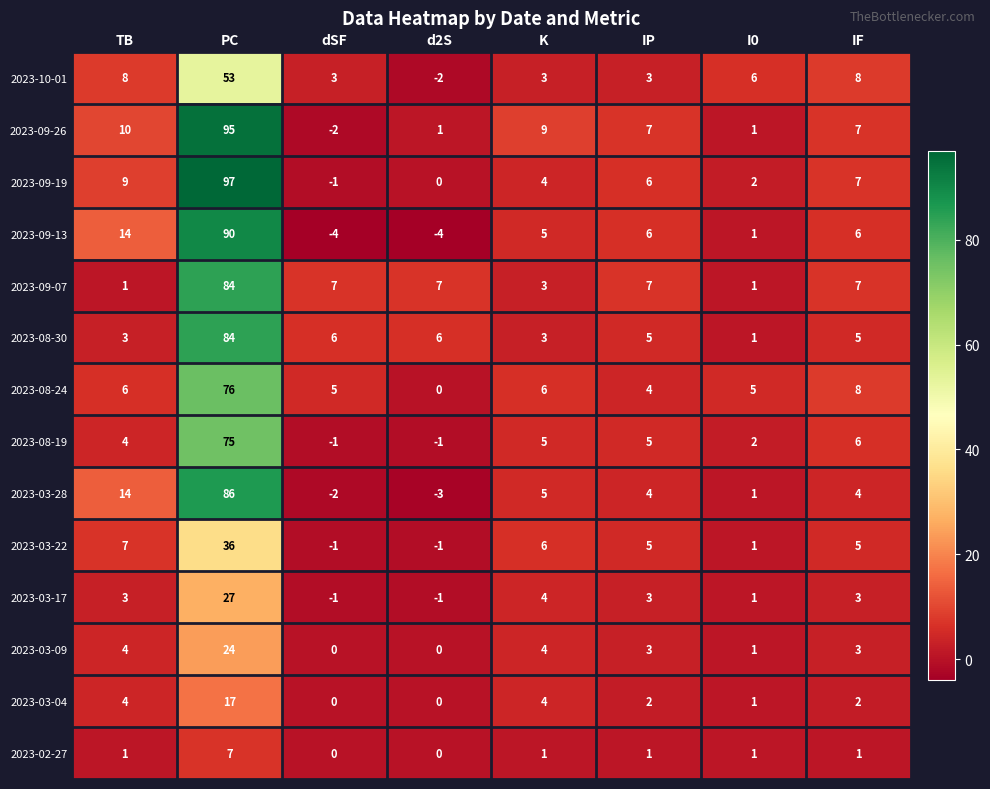

What is the average value of the 2023-08-30 series?

14